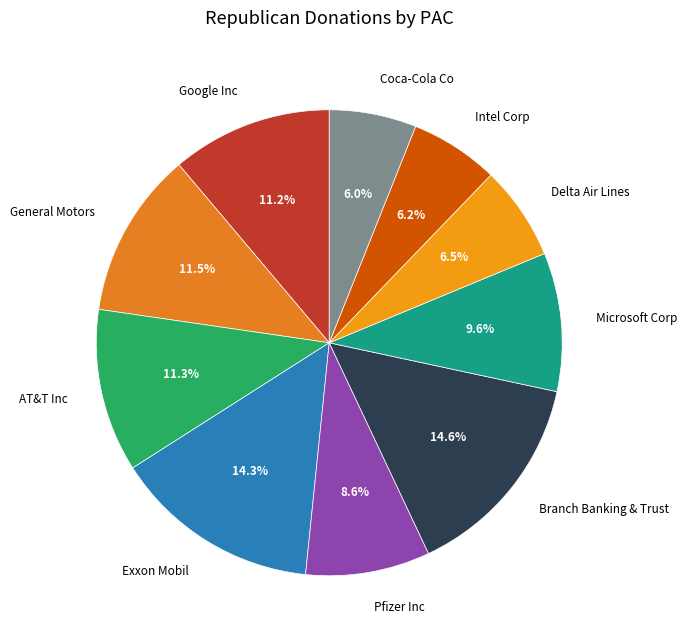

Is there a majority slice in this chart?

No